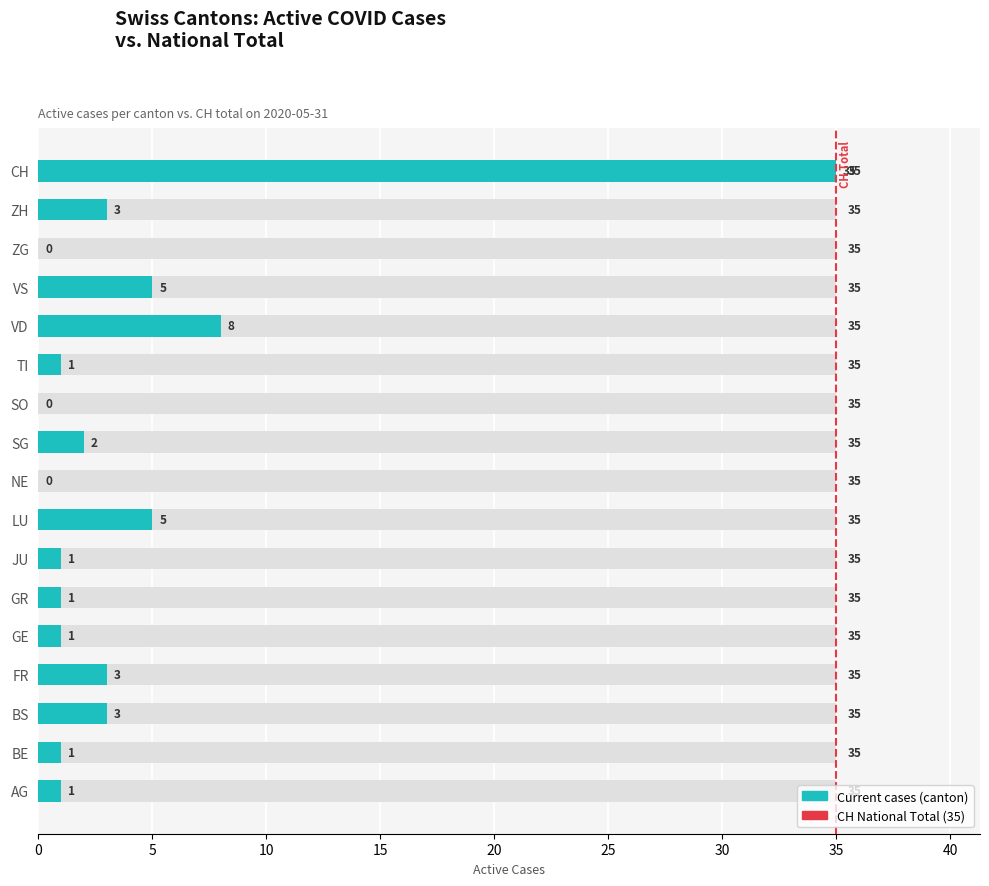

The chart shows a value of 3 at SG. True or false?

False